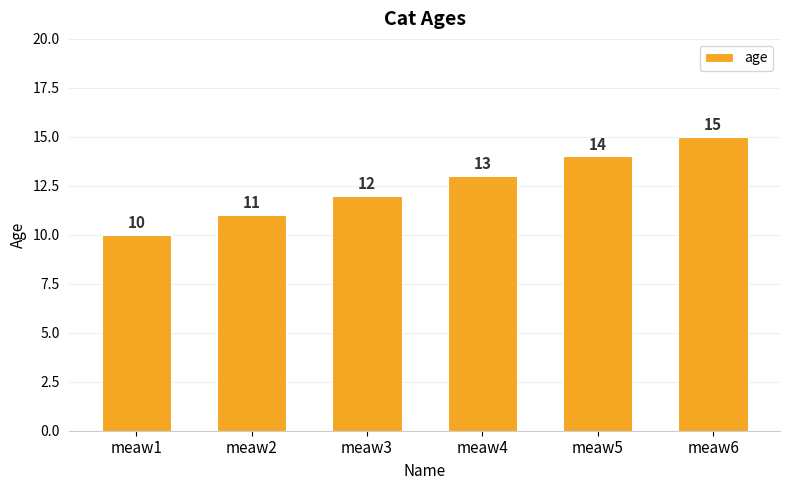

Are the bars horizontal?

No